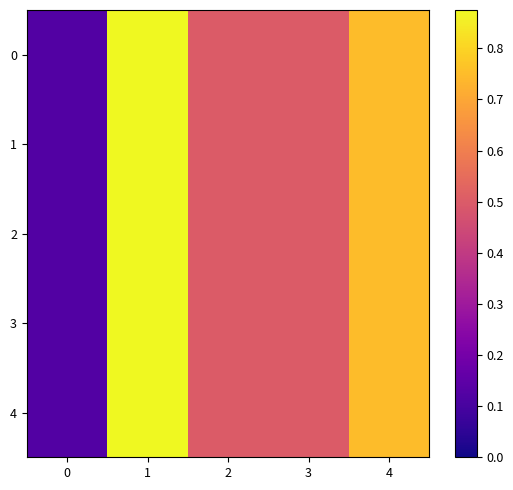

Which has a higher value, 2 or 1?

1